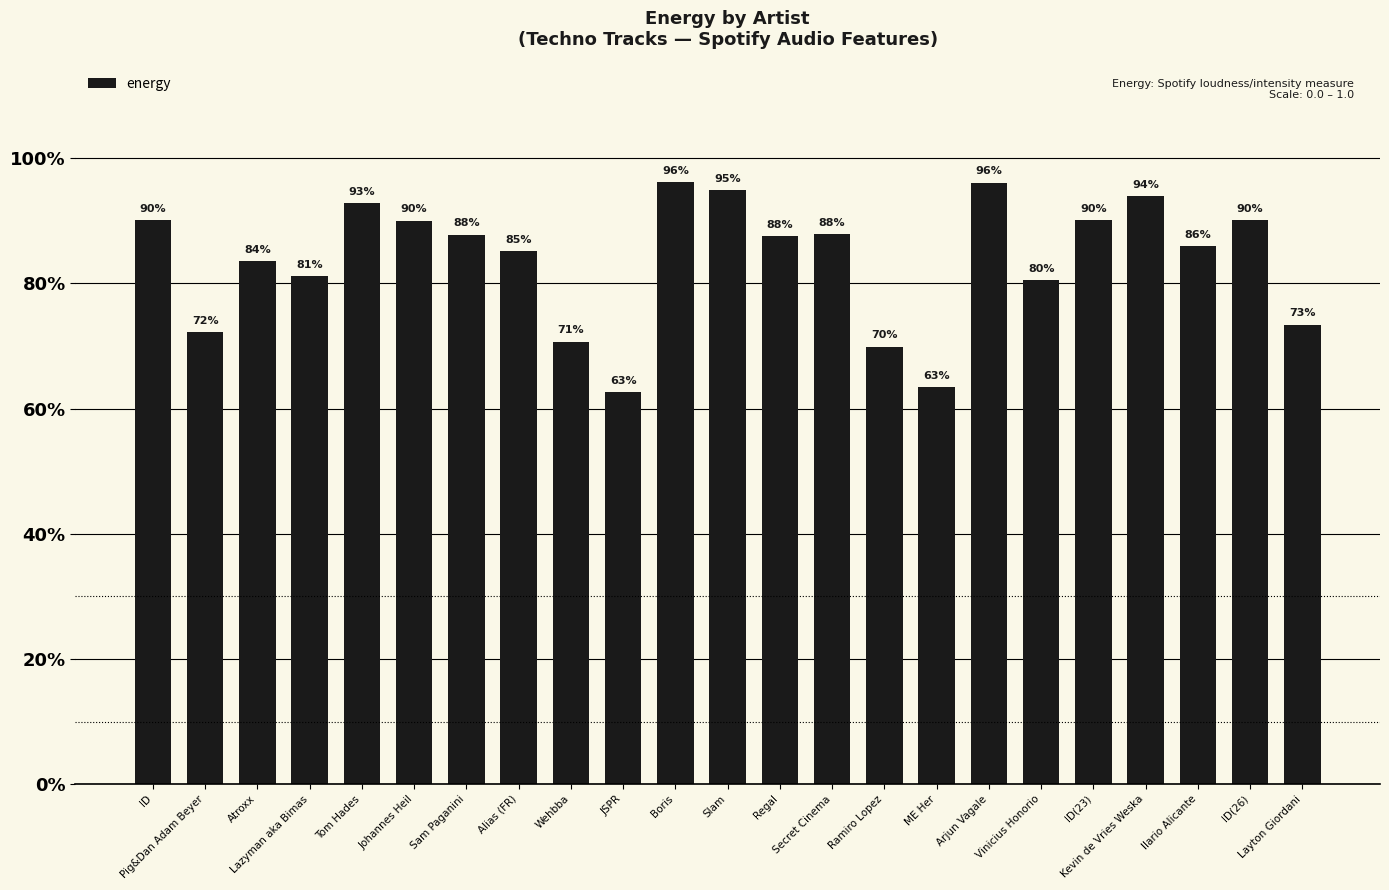

Does the chart contain any negative values?

No